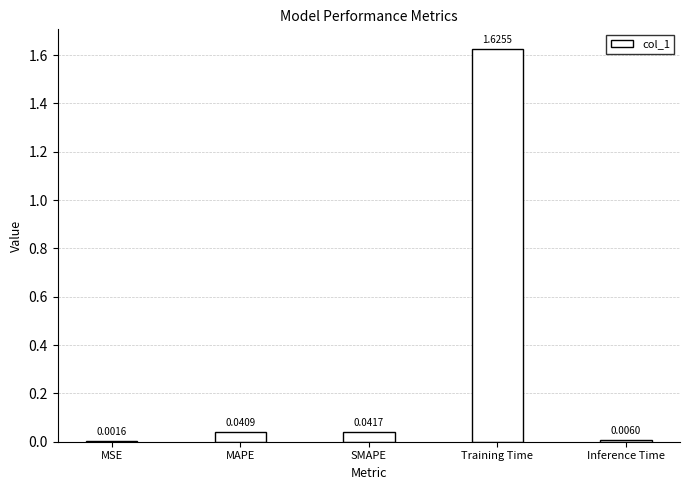

At which category does the chart reach its peak across all series?

Training Time